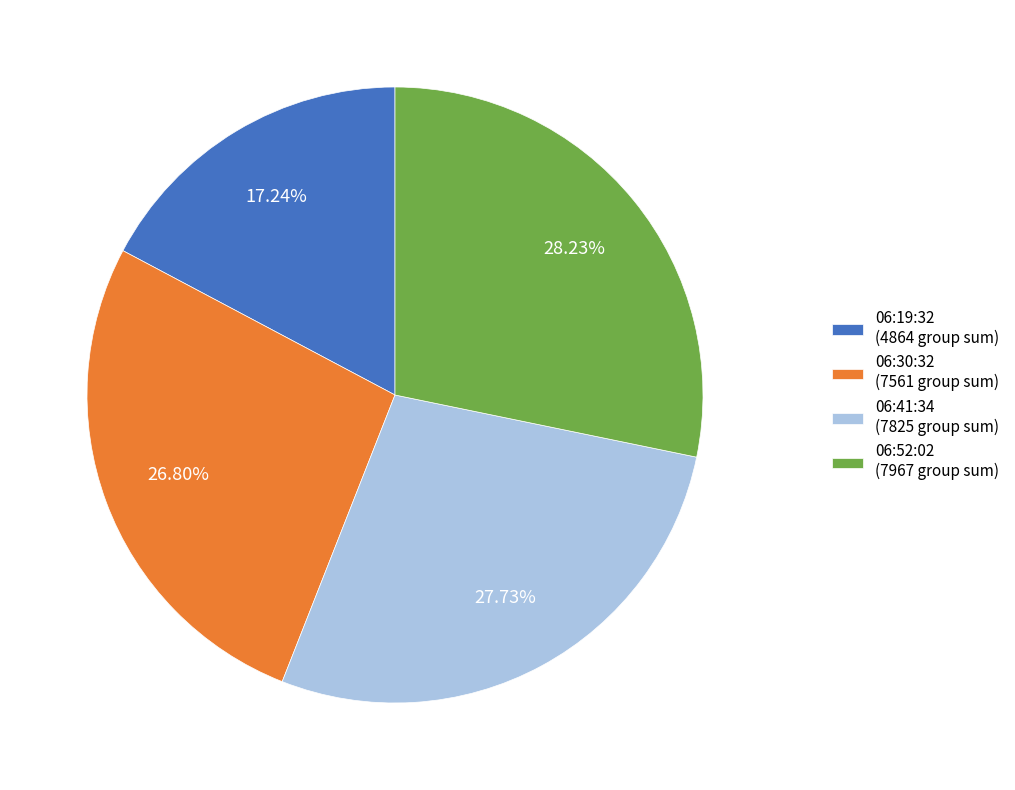

Which has a higher value, 06:30:32 (7561 group sum) or 06:41:34 (7825 group sum)?

06:41:34 (7825 group sum)